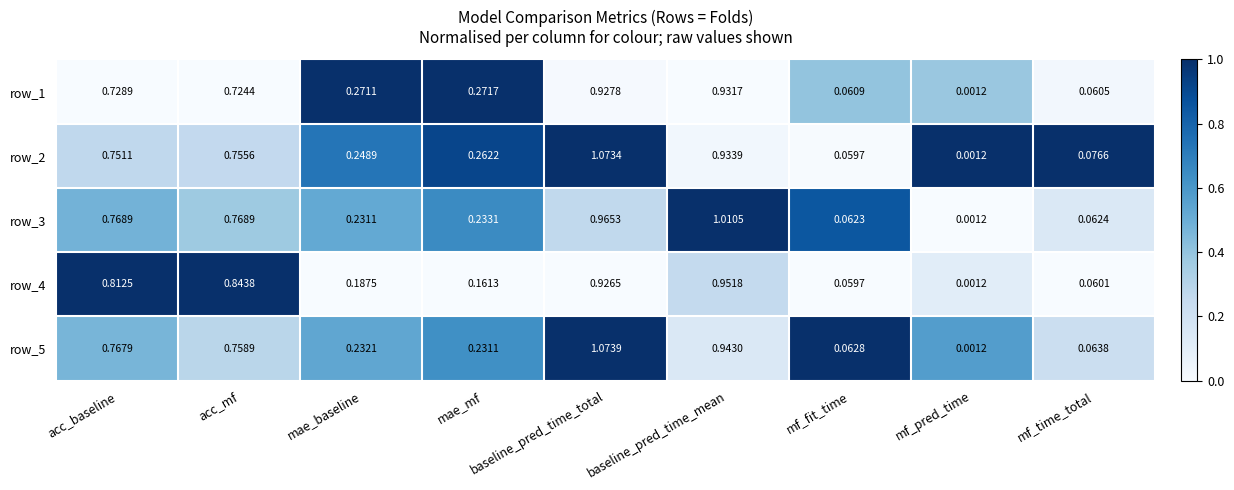

Rank the categories by row_2 value from highest to lowest.

baseline_pred_time_total, baseline_pred_time_mean, acc_mf, acc_baseline, mae_mf, mae_baseline, mf_time_total, mf_fit_time, mf_pred_time